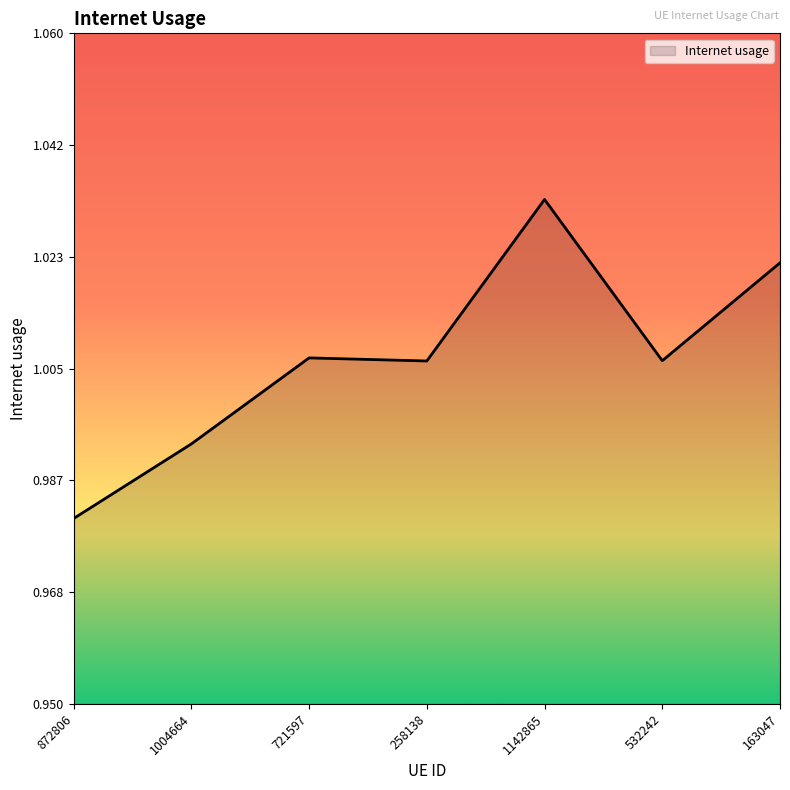

Is it true that the value at 872806 is 1.7?

False